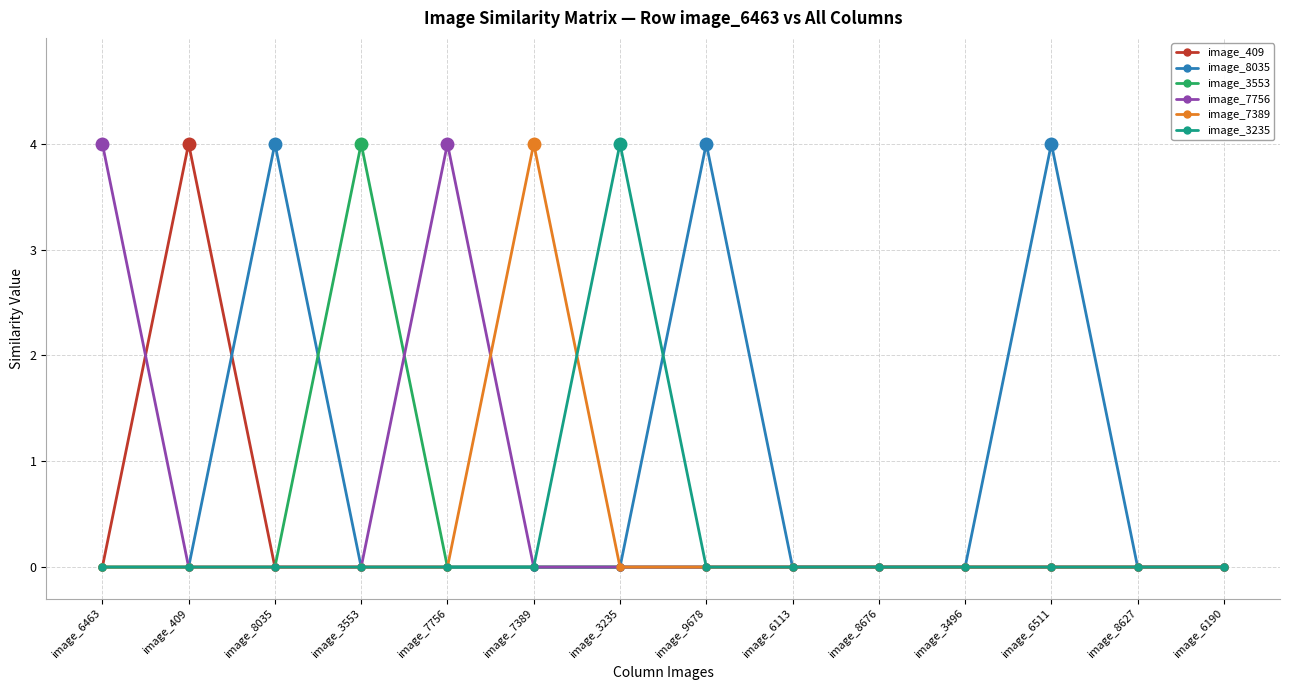

What position from the left is image_8676?

10